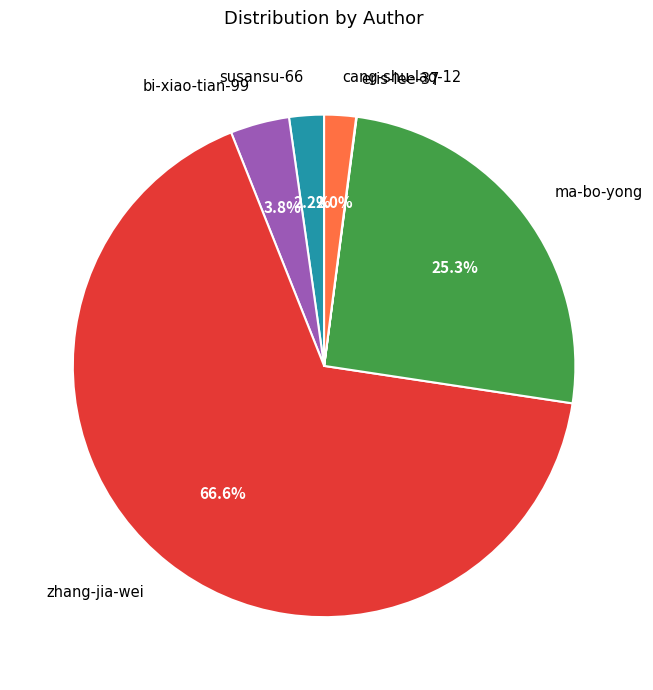

Is there a majority slice in this chart?

Yes